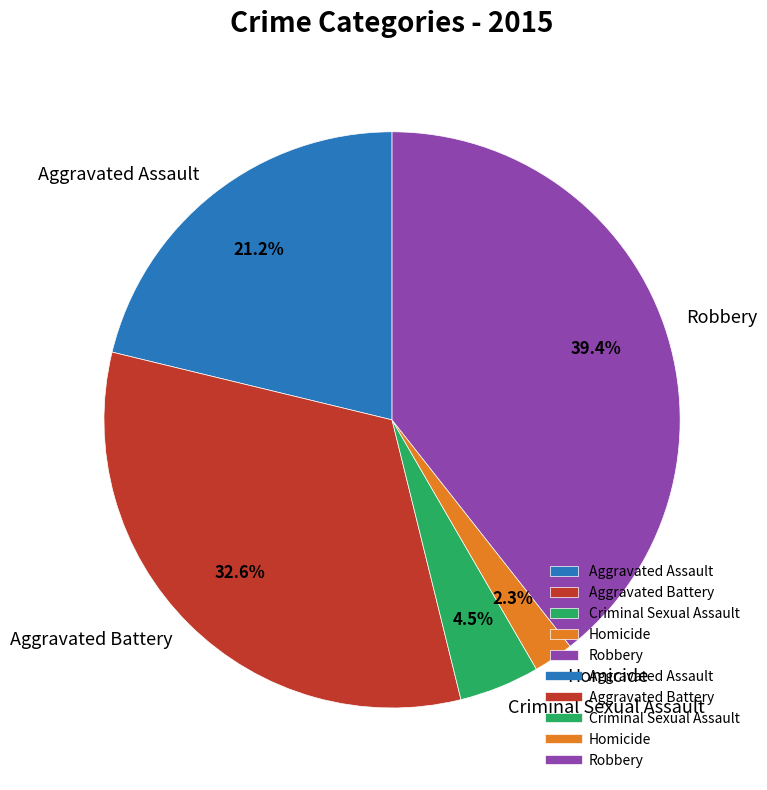

Is there a majority slice in this chart?

No